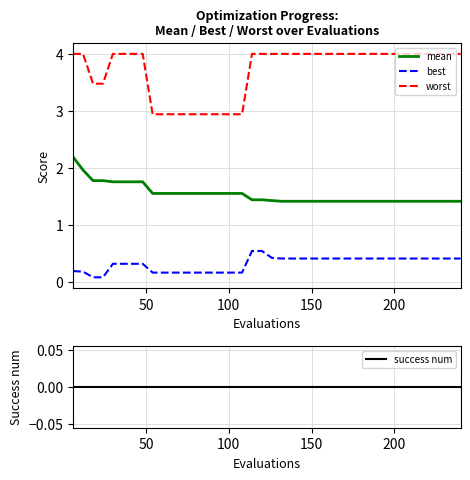

True or false: worst has more than 0 points higher than both neighbors.

False